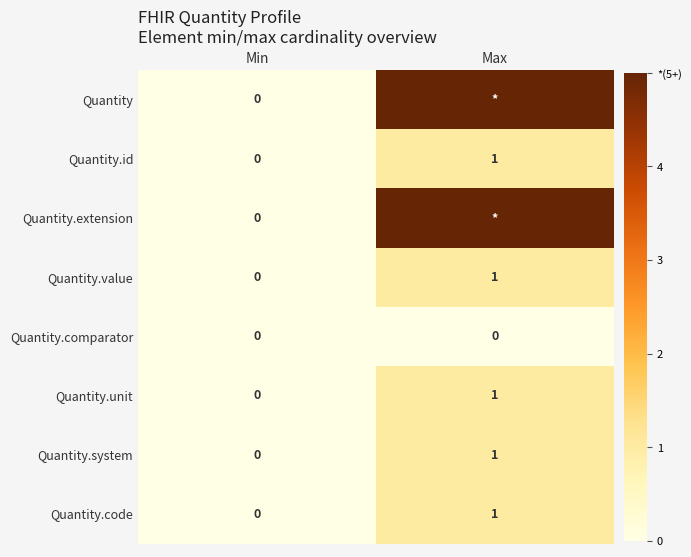

List the labels in order of Quantity.value value, smallest first.

Min, Max